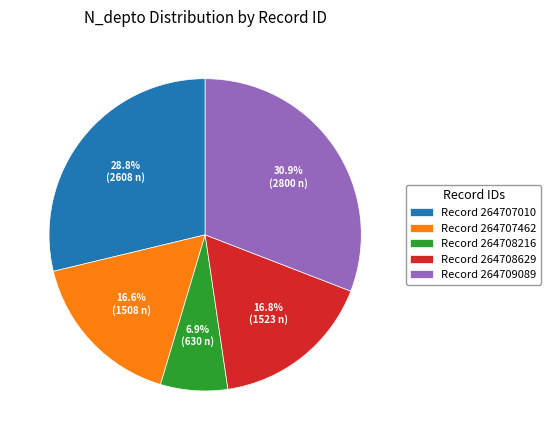

Between Record 264707462 and Record 264708216, which is larger?

Record 264707462